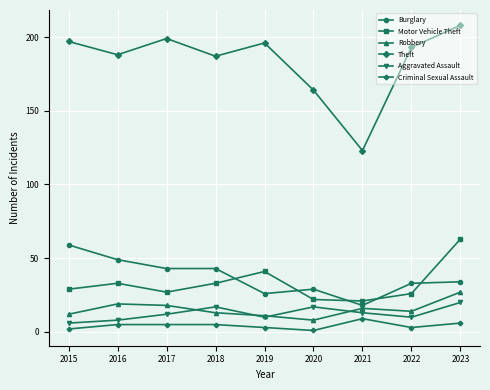

Which label corresponds to the largest value in the chart?

2023